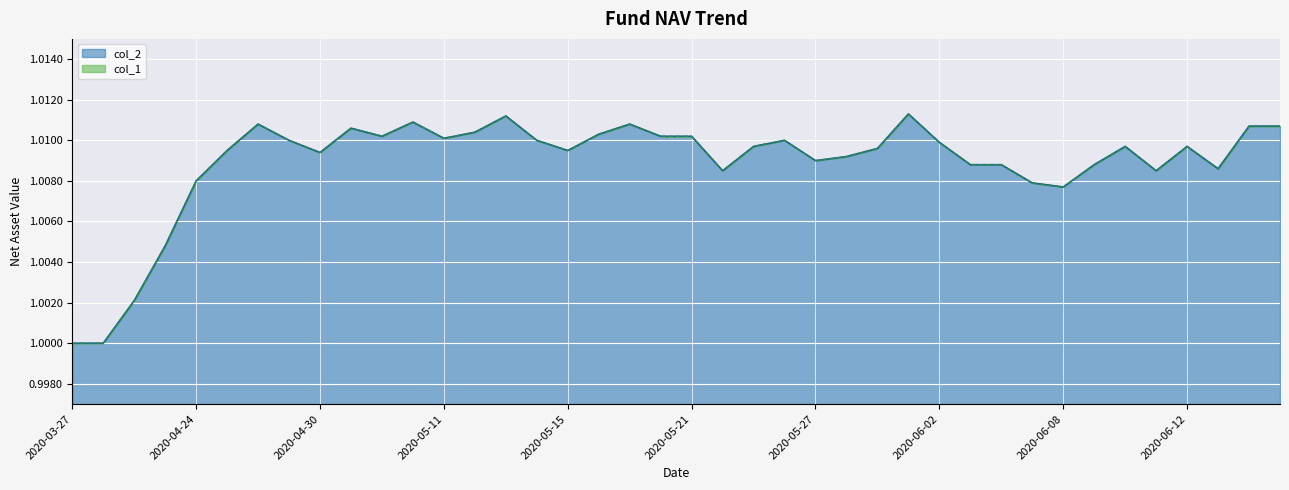

What is the label of the 30th point from the right?

2020-05-07